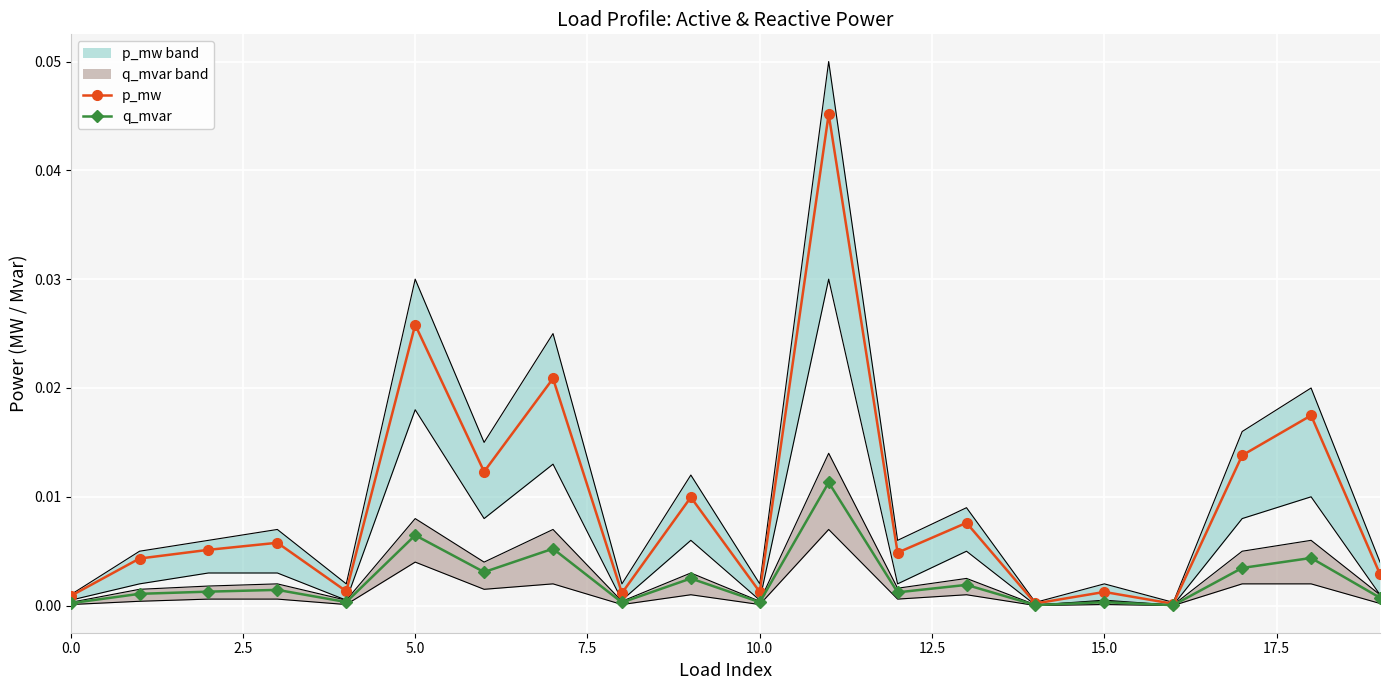

True or false: q_mvar has more than 0 points higher than both neighbors.

True